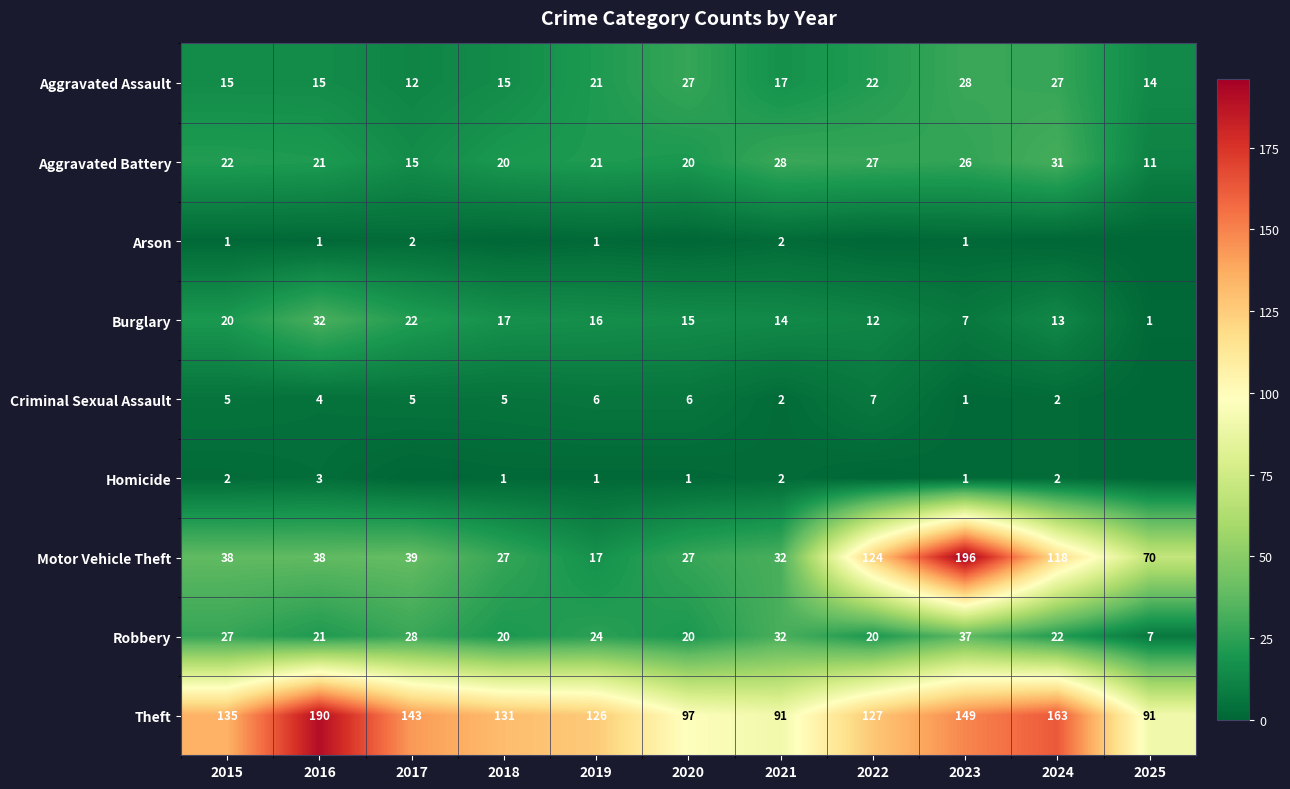

At which category is the sum across all series the highest?

2023